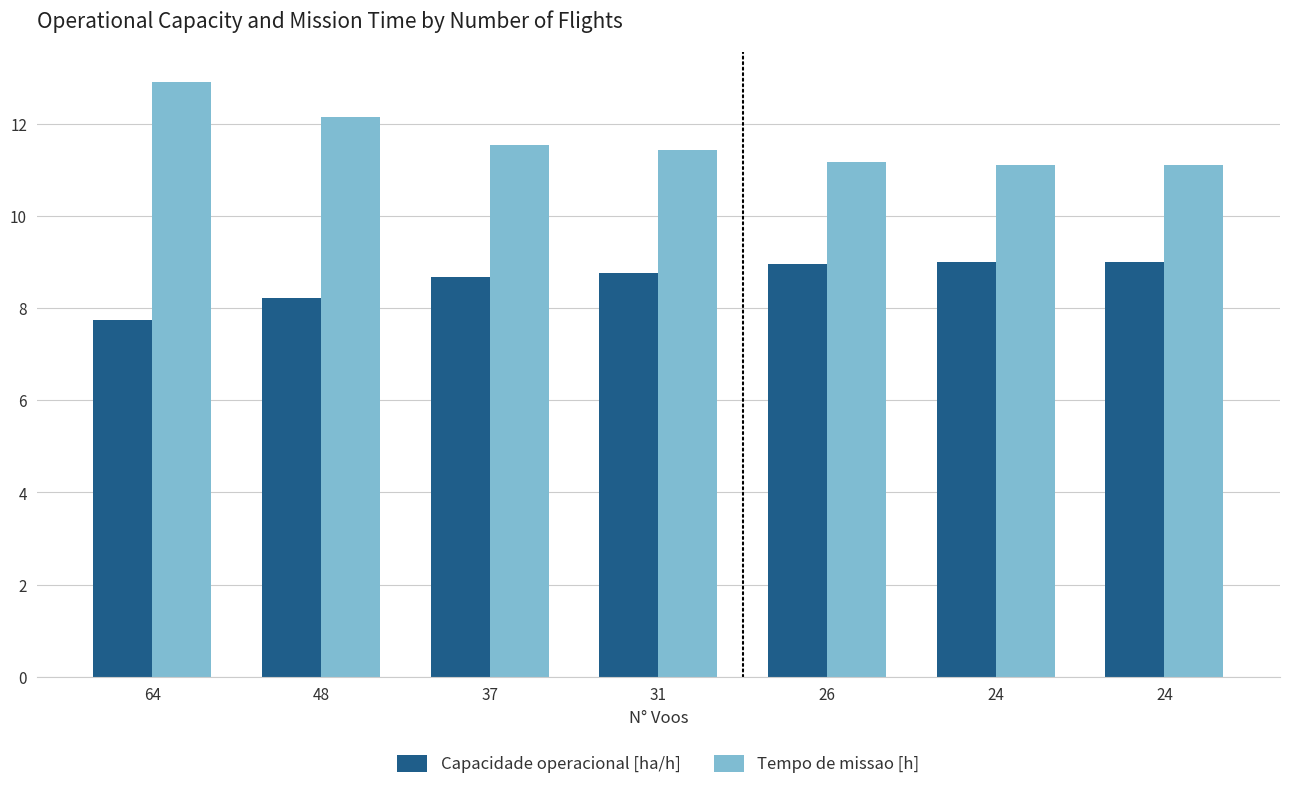

Which series changed the most between 64 and 24?

Tempo de missao [h]